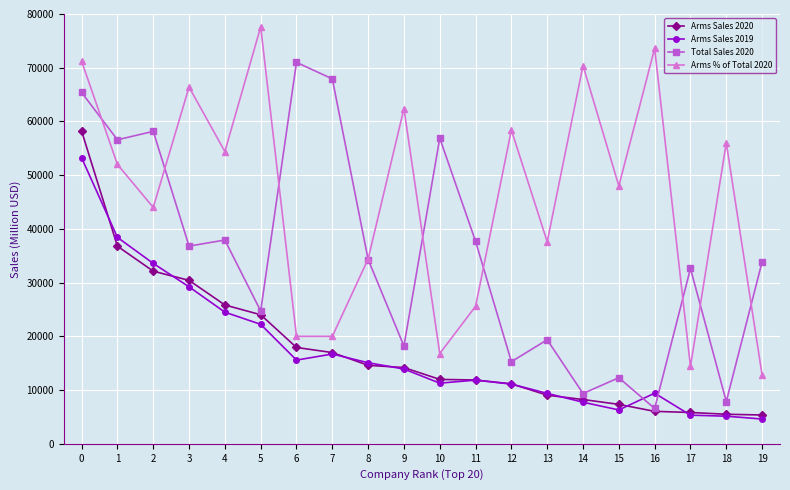

How many lines are shown in the chart?

4